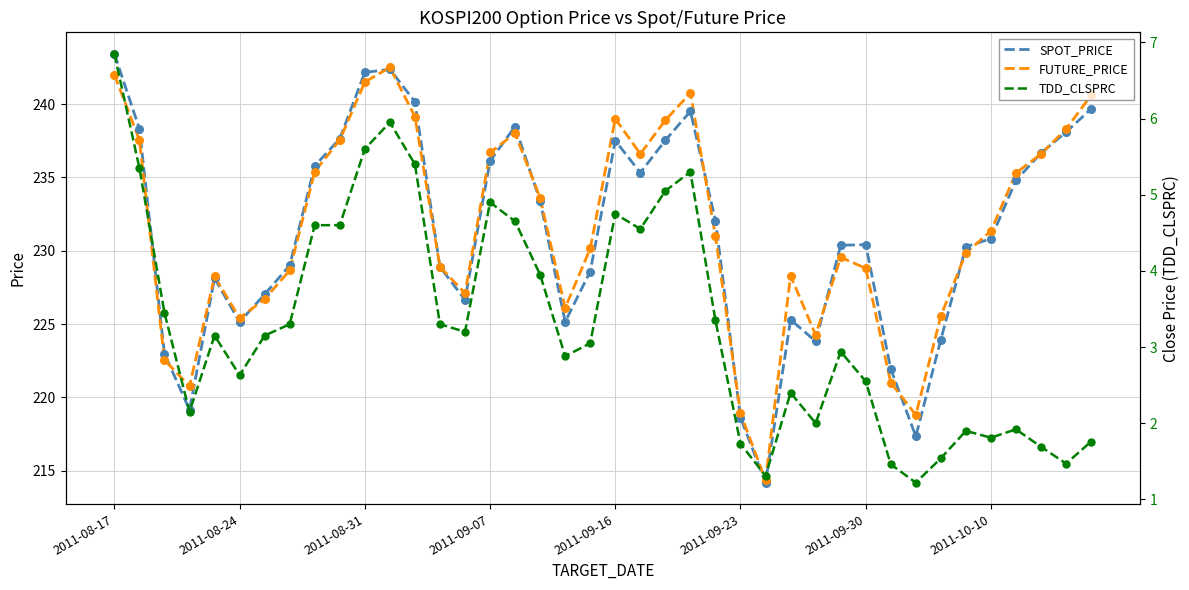

Which series reaches the minimum Y coordinate?

TDD_CLSPRC